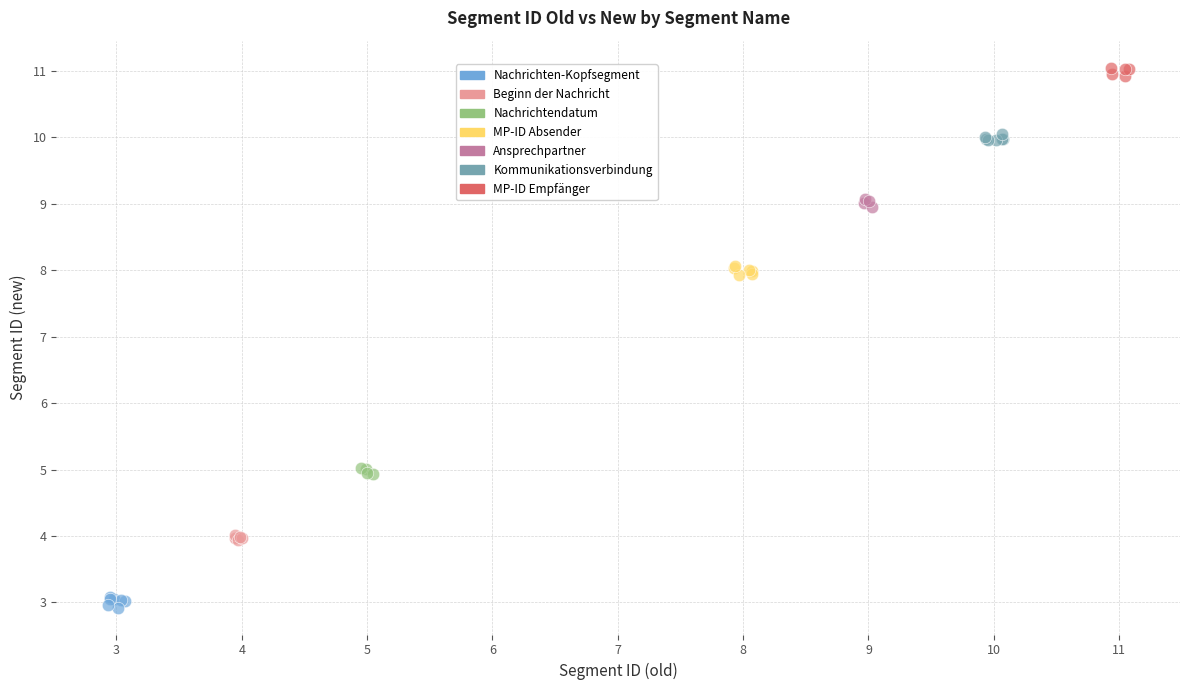

Which series contains the lowest Y value?

Nachrichten-Kopfsegment